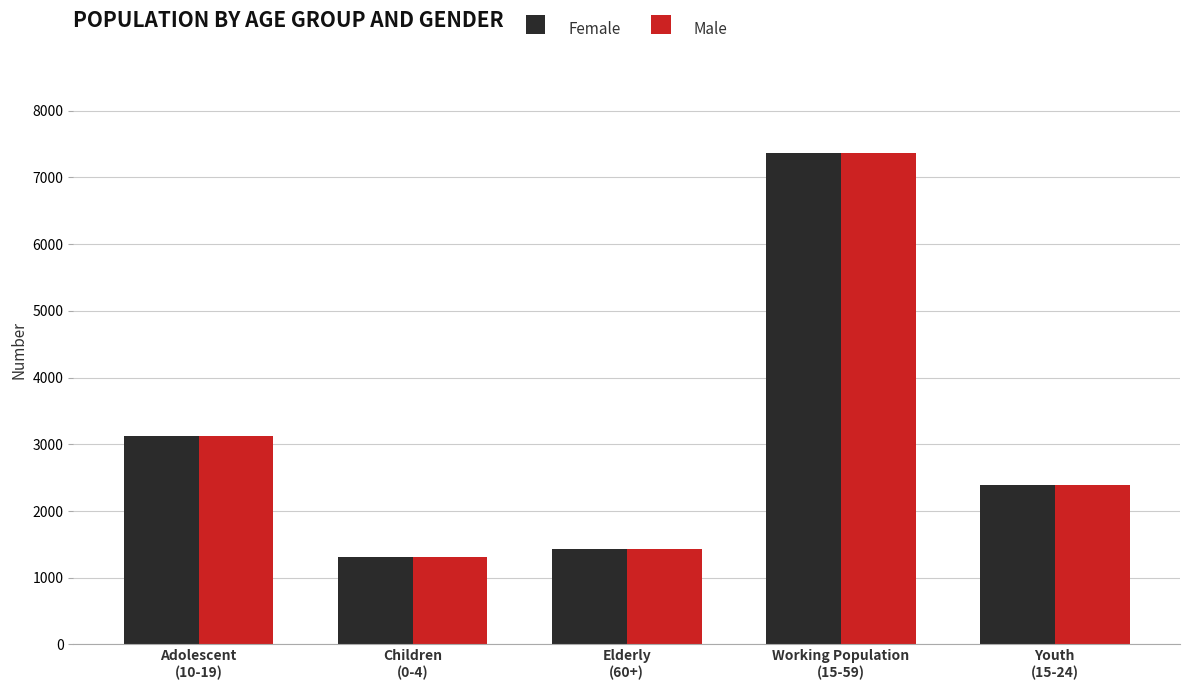

What are all the series names shown in the legend?

Female, Male